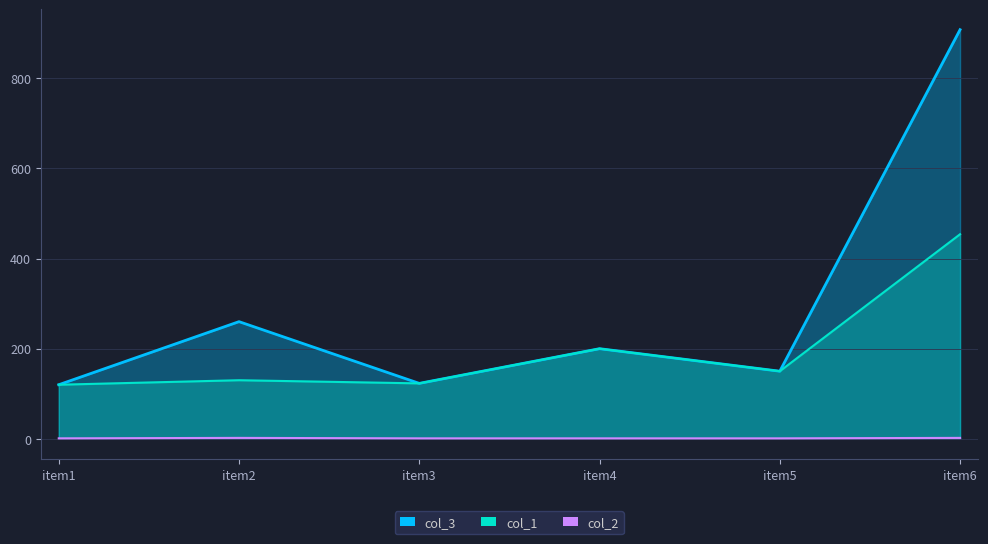

List the series in order of their peak value, lowest first.

col_2, col_1, col_3